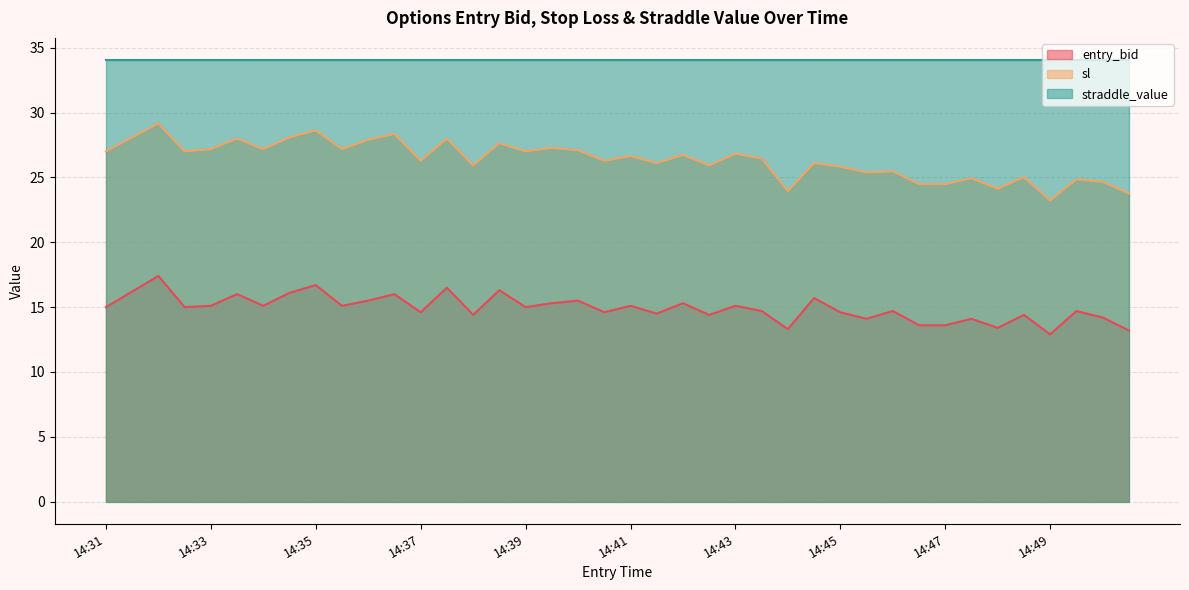

What is the minimum value shown in the chart?

12.9